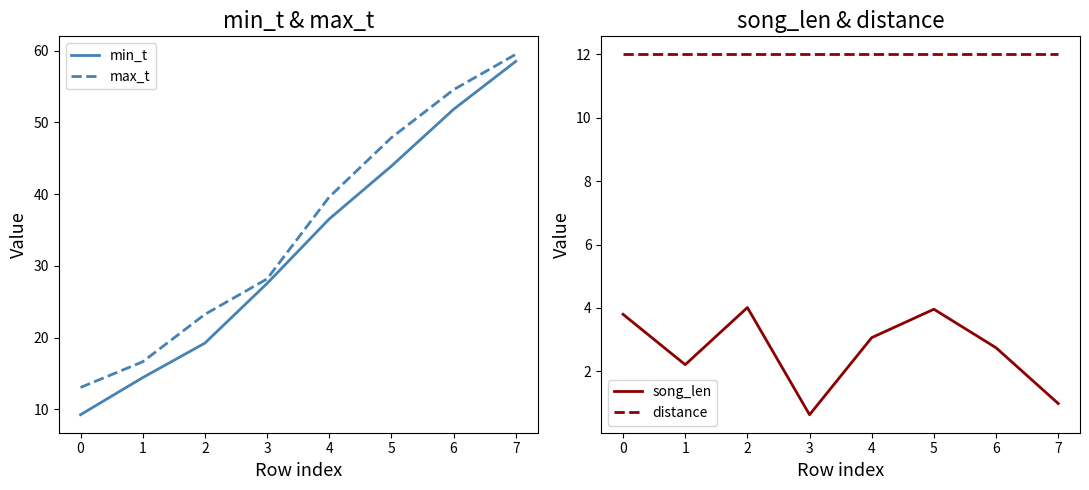

Is the value of max_t at 5 greater than the value of min_t at 6?

No